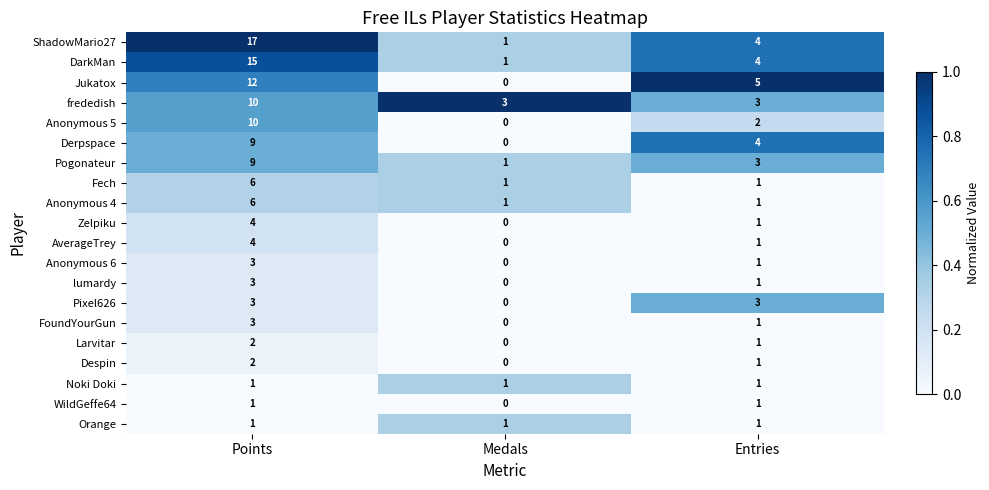

Where is Jukatox nearest to the value 6?

Entries